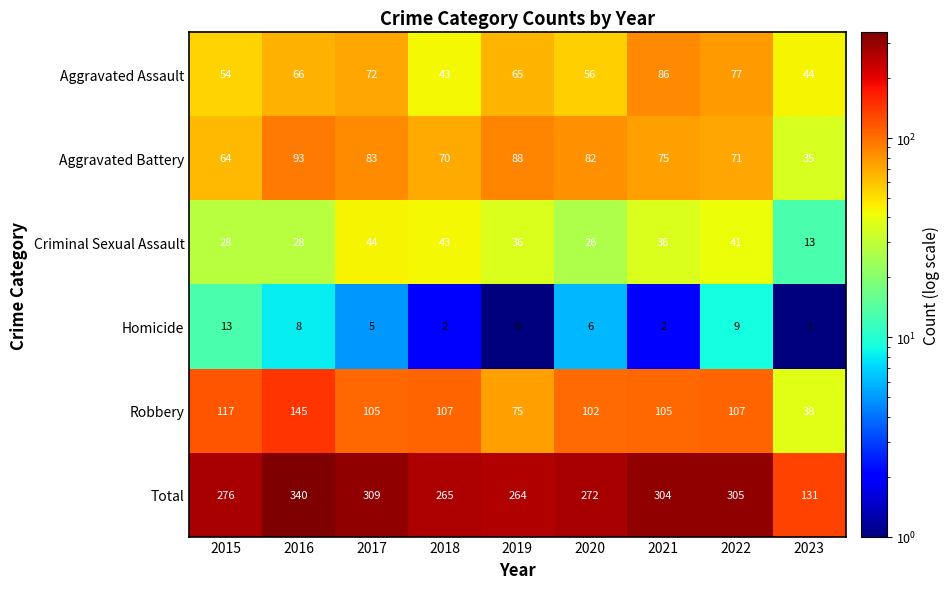

What is the lowest value of the Total series?

131